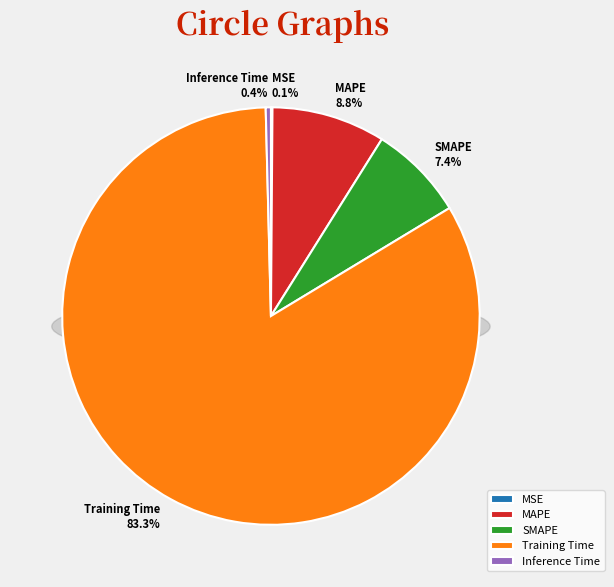

To the nearest percent, what is the combined percentage of MSE and SMAPE?

8%